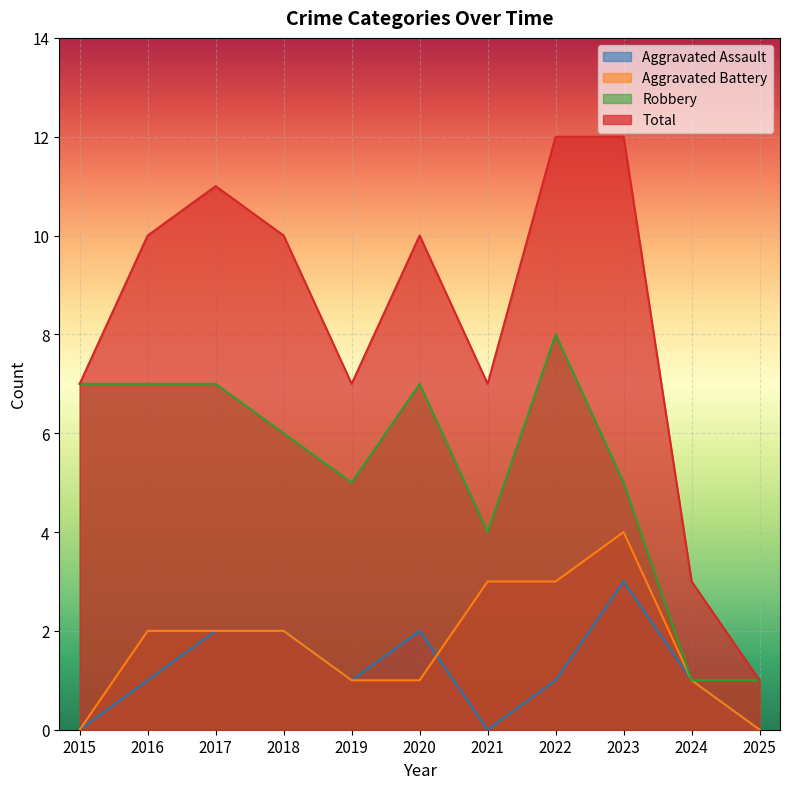

What is the difference between the Total values at 2021 and 2022?

5